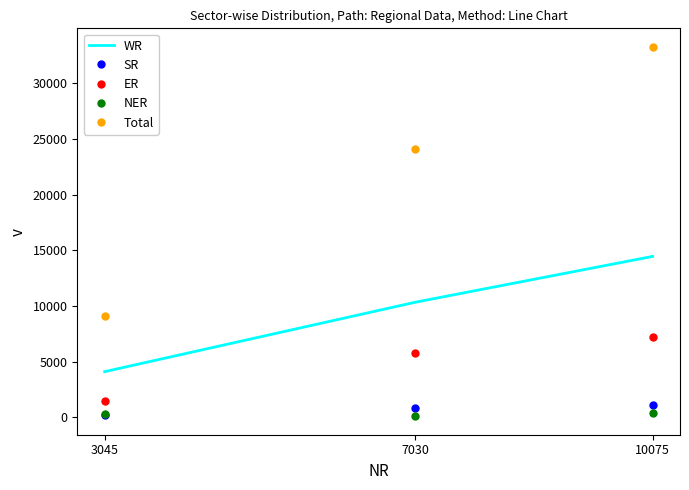

Which series has the largest range (max minus min)?

Total